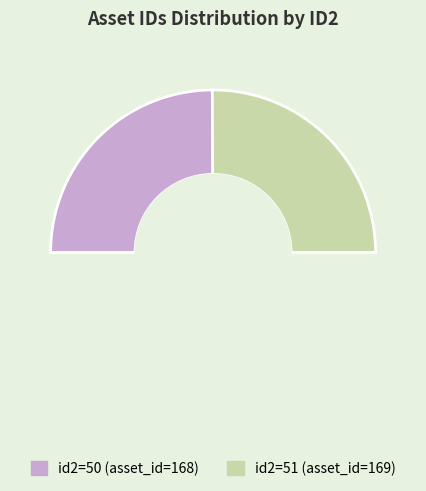

Does any single category account for the majority?

Yes